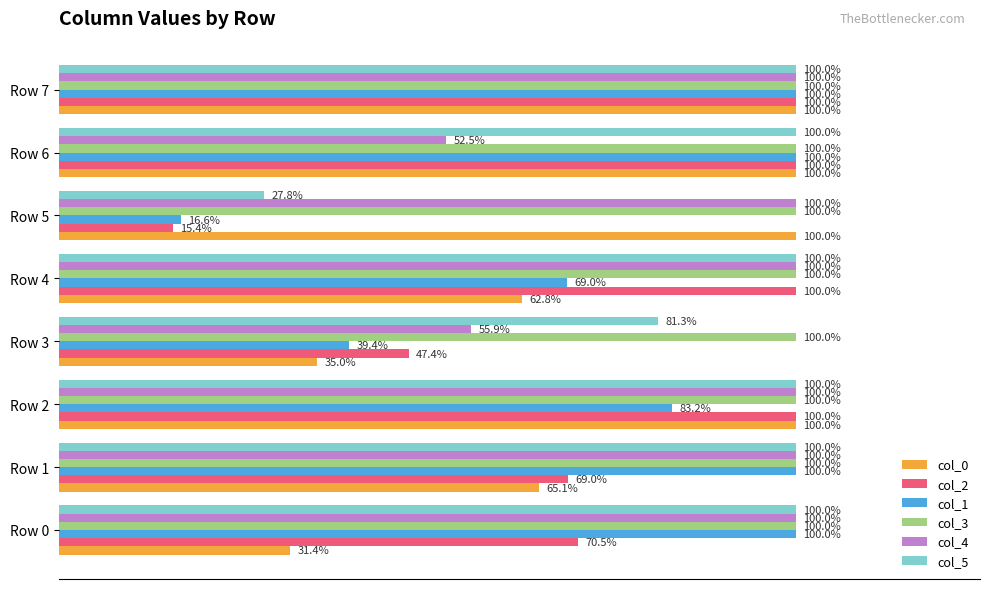

What is the minimum value for col_5?

0.3